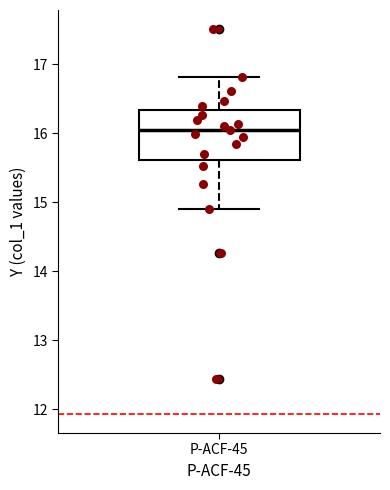

Where does the upper whisker of the box for P-ACF-45 end on the y-axis? The values are not printed on the chart, so give them approximately, as read against the axis.

16.8